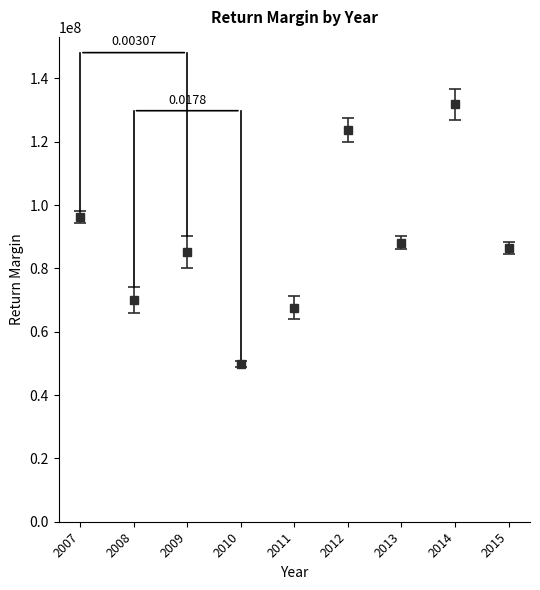

At how many categories does at least one series exceed 50103474?

9